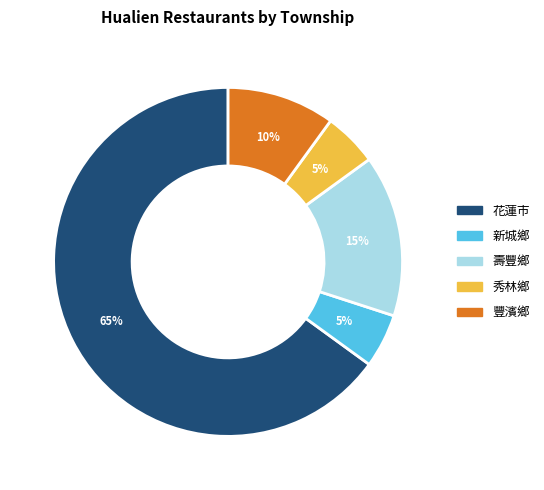

Is it true that 豐濱鄉 is 20% of the pie?

False